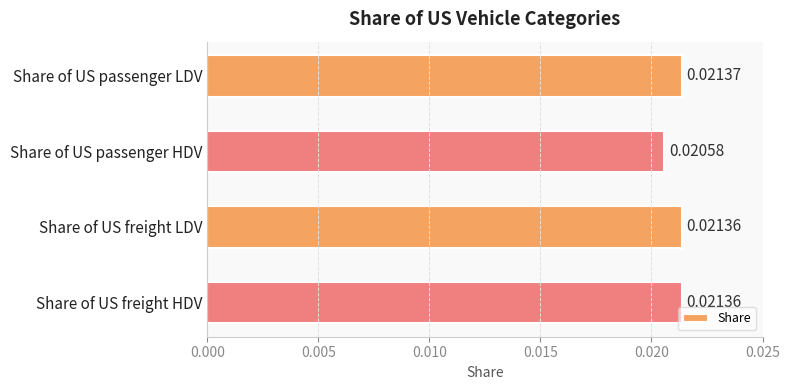

At which category does the chart reach its peak across all series?

Share of US passenger LDV